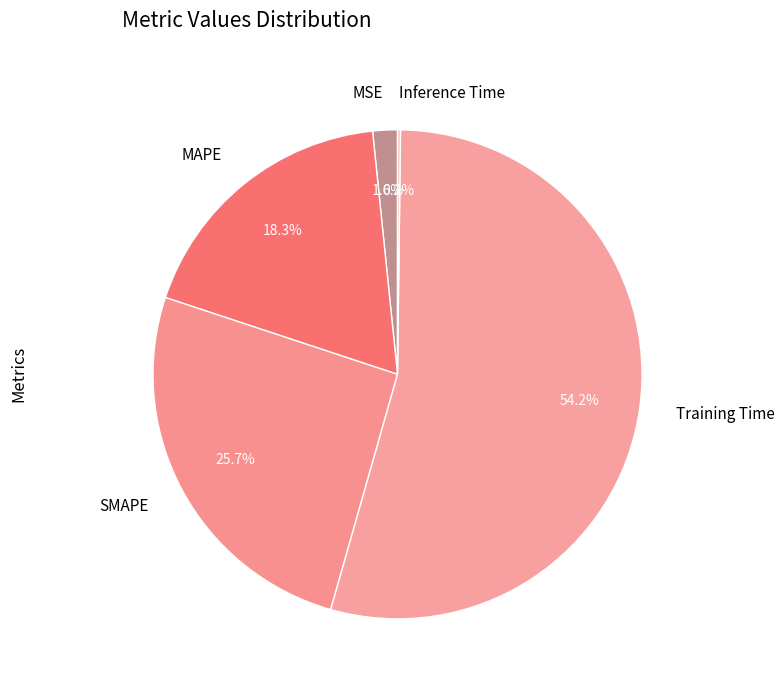

Which category has the biggest portion of the pie?

Training Time